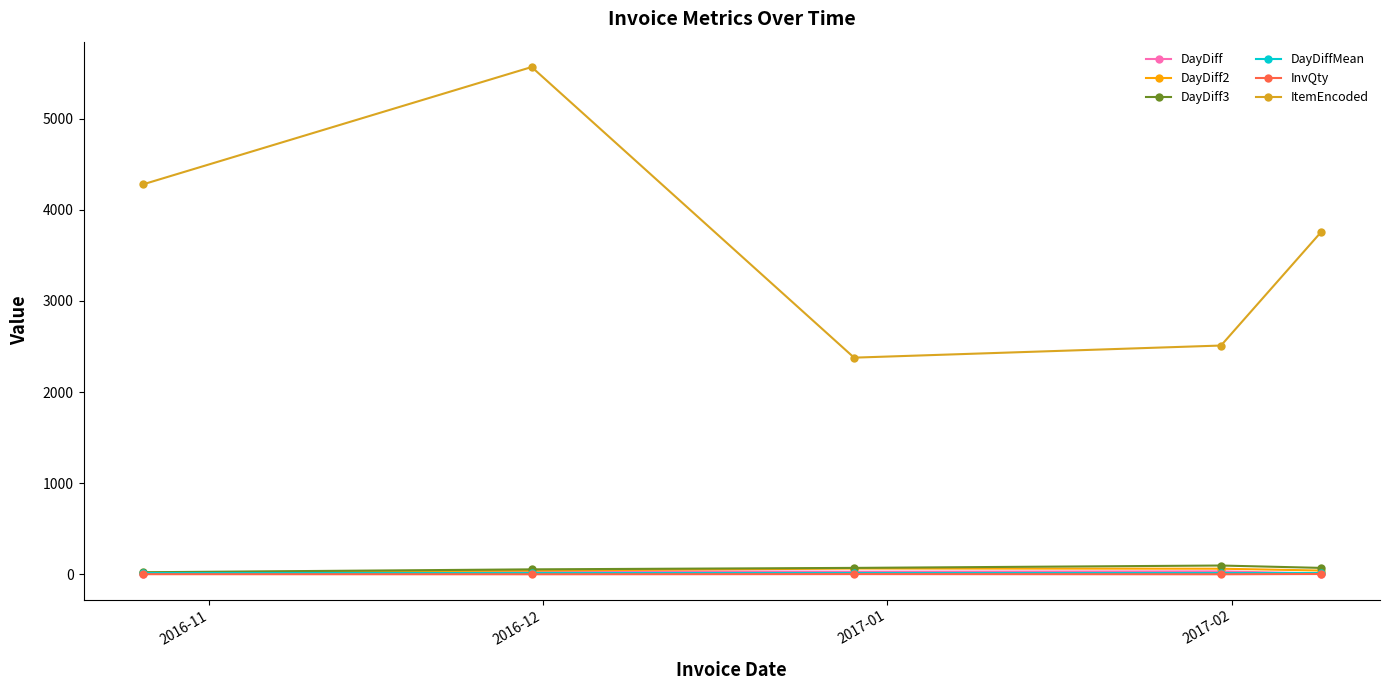

Which series has the largest total across all categories?

ItemEncoded